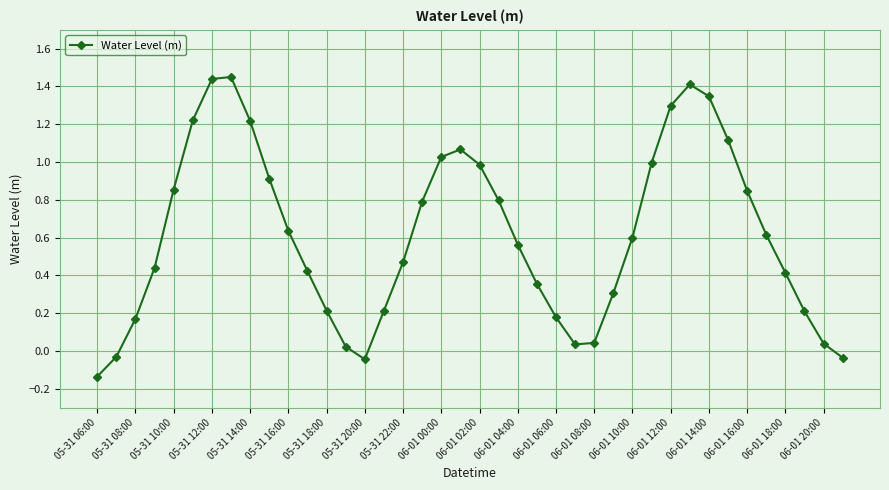

How many interior local peaks (higher than both neighbors) does the data have?

3